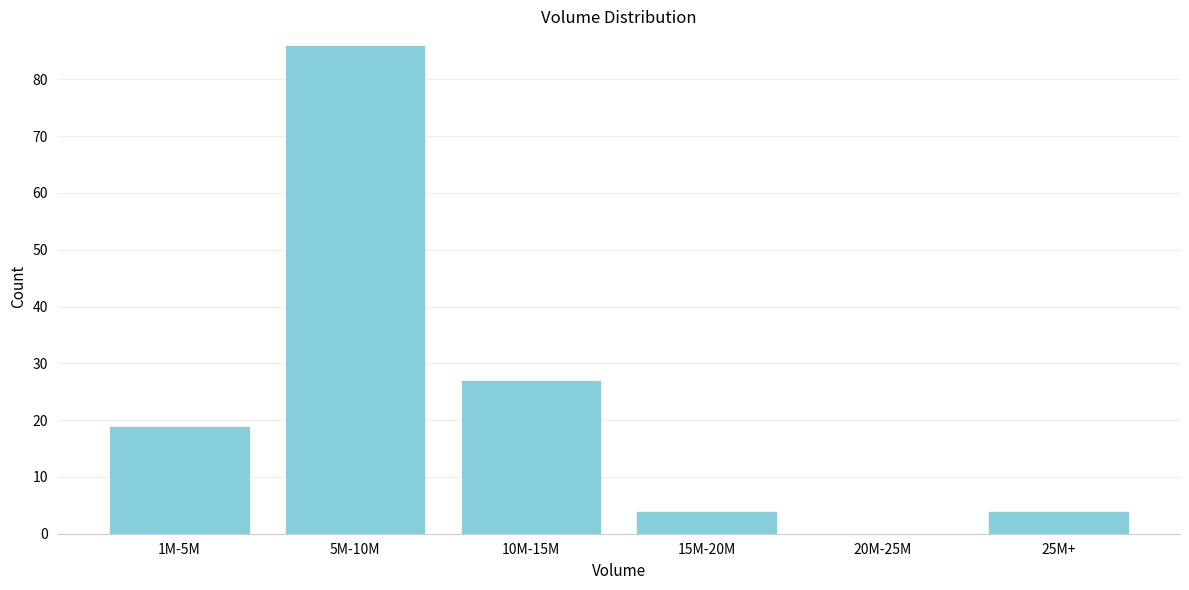

Reading left to right, what are all the values shown in this chart?

1M-5M=19	5M-10M=86	10M-15M=27	15M-20M=4	20M-25M=0	25M+=4